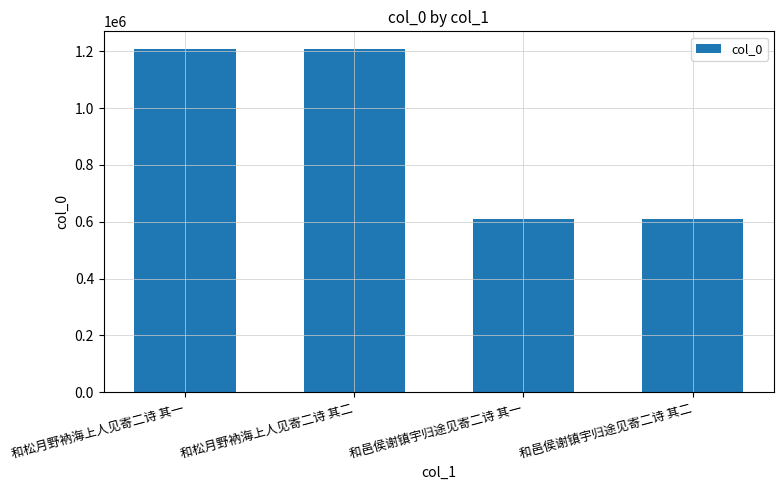

What is the greatest value displayed?

1209701